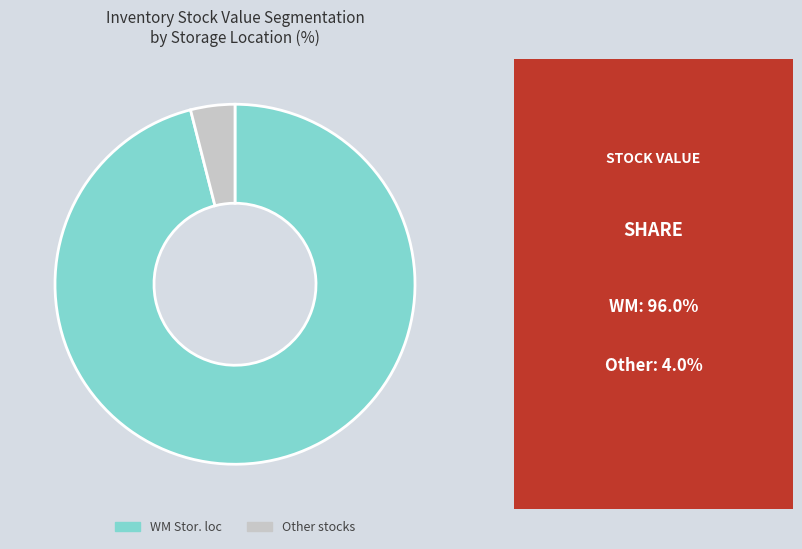

Does any single category account for the majority?

Yes